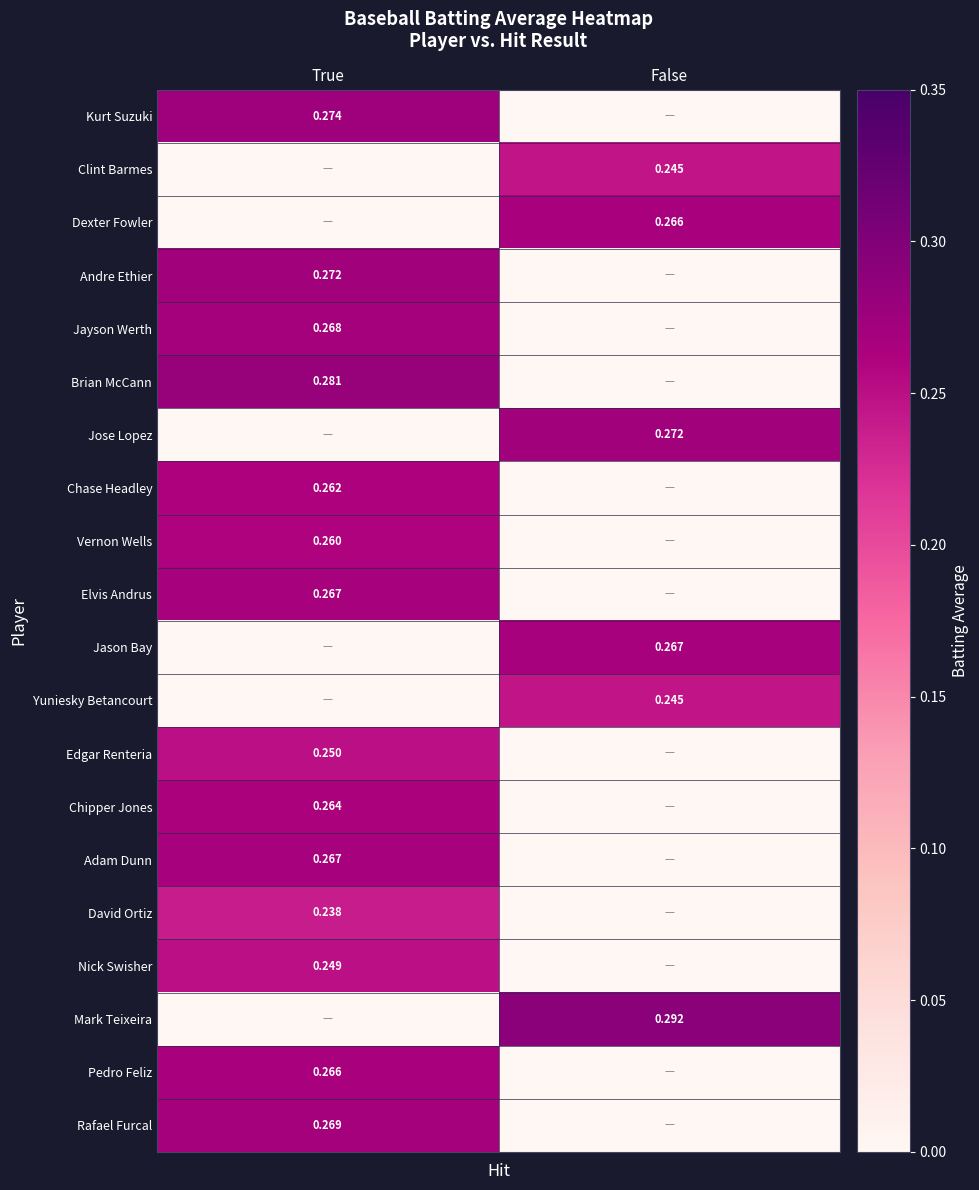

What is the average value of the Jose Lopez series?

0.1